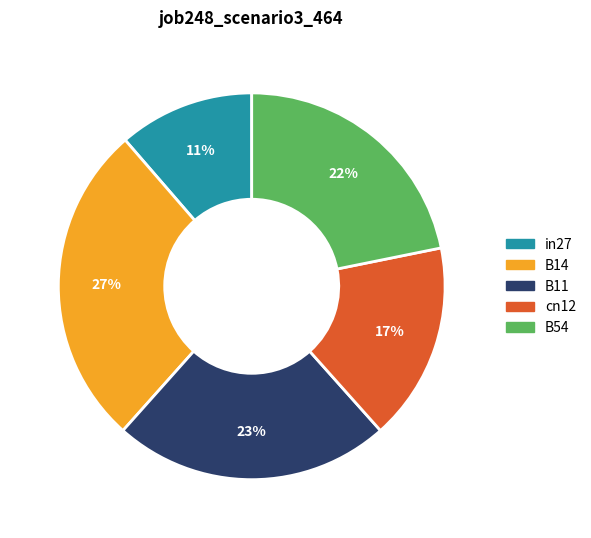

Which category has the smallest portion of the pie?

in27